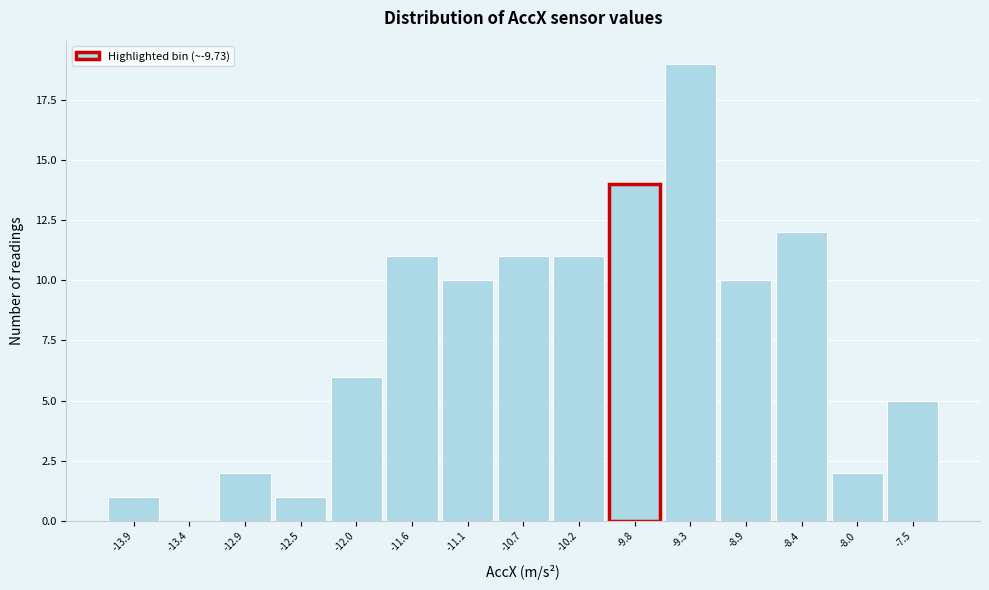

What is the height of the bar covering -14.10 to -13.65 on the x-axis? Neither the bar edges nor the heights are printed on the chart, so give them approximately, as read against the axes.

1